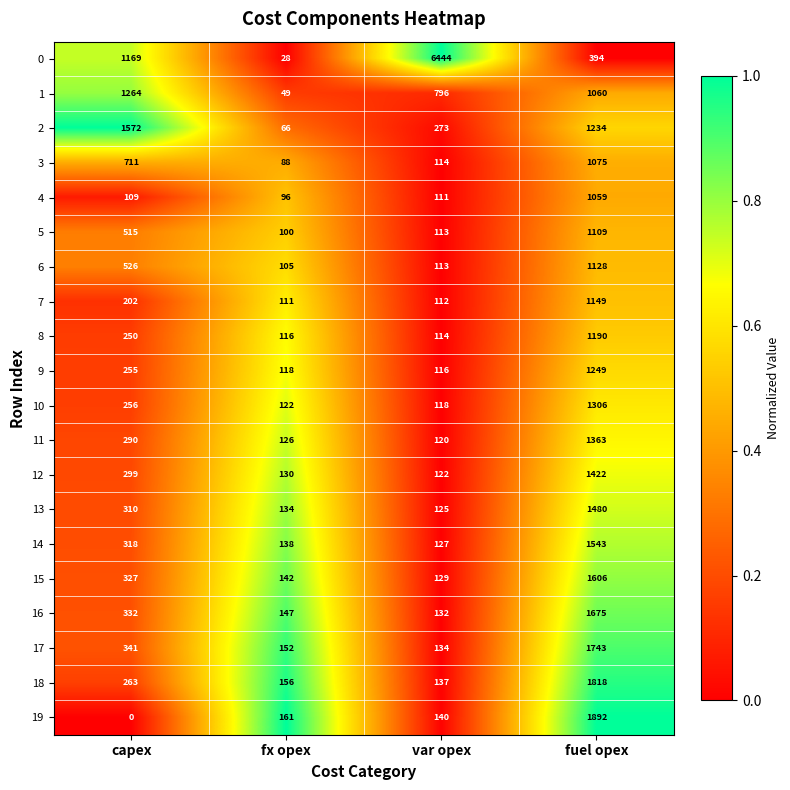

The value of 2 at var opex is 273. True or false?

True